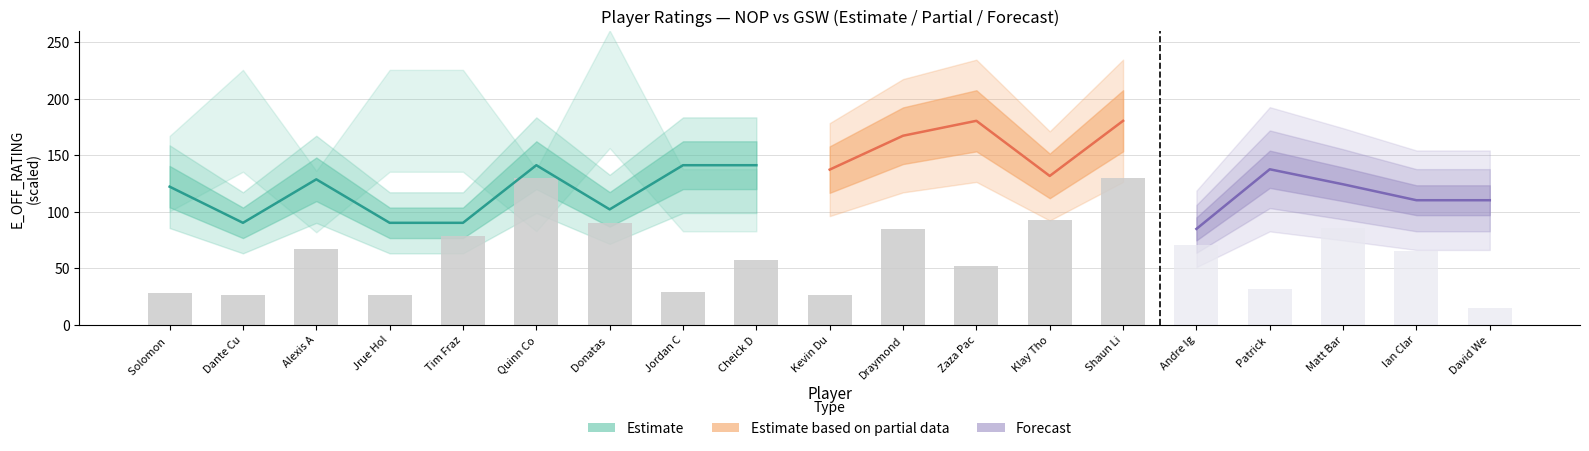

How many data points does each series have?

19